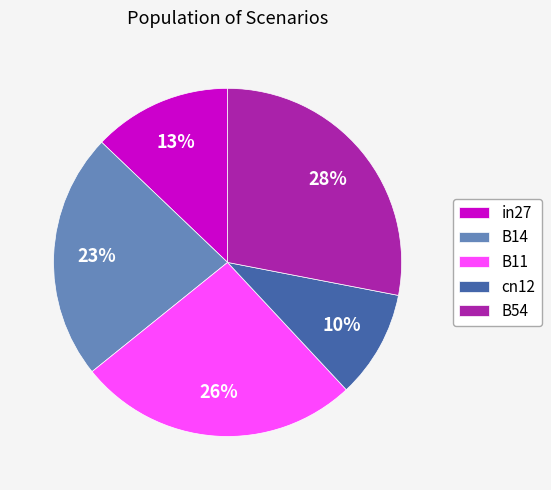

Which slice is the largest?

B54